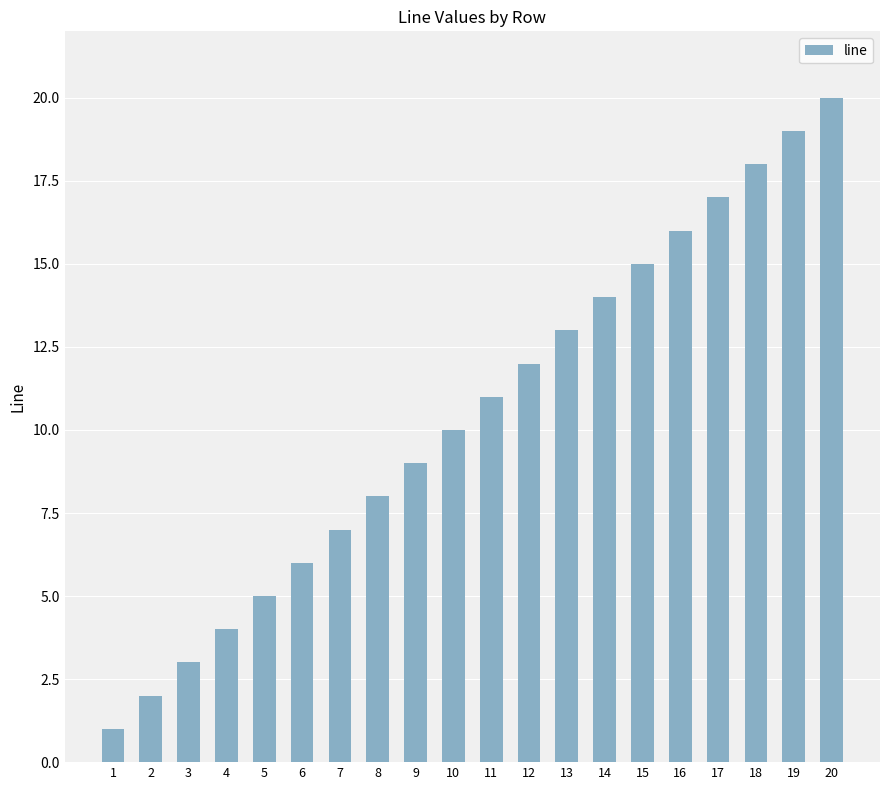

Which has a higher value, 3 or 6?

6